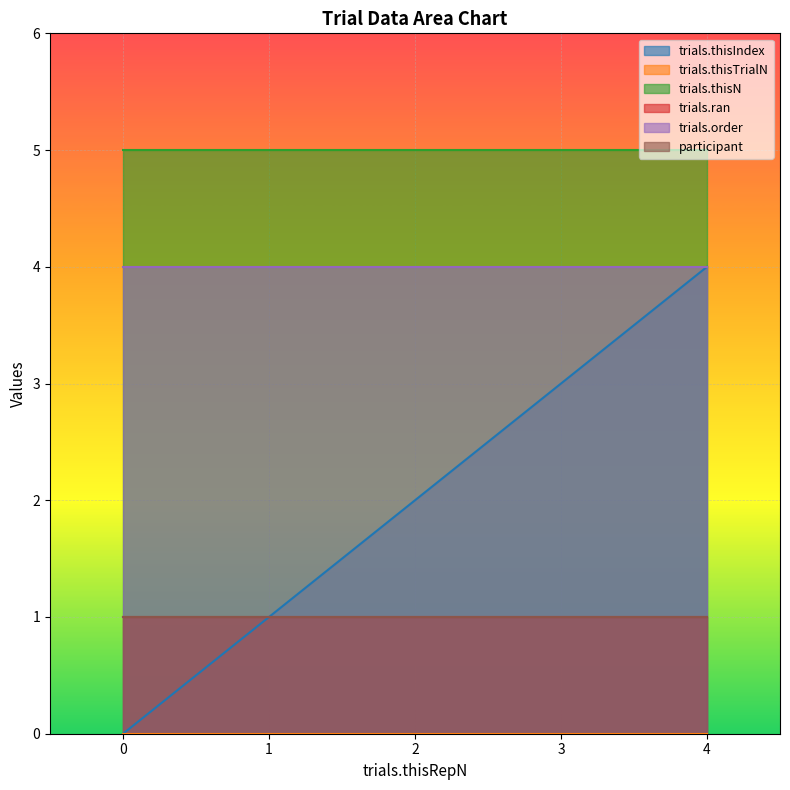

True or false: trials.order and trials.thisTrialN intersect in this chart.

False